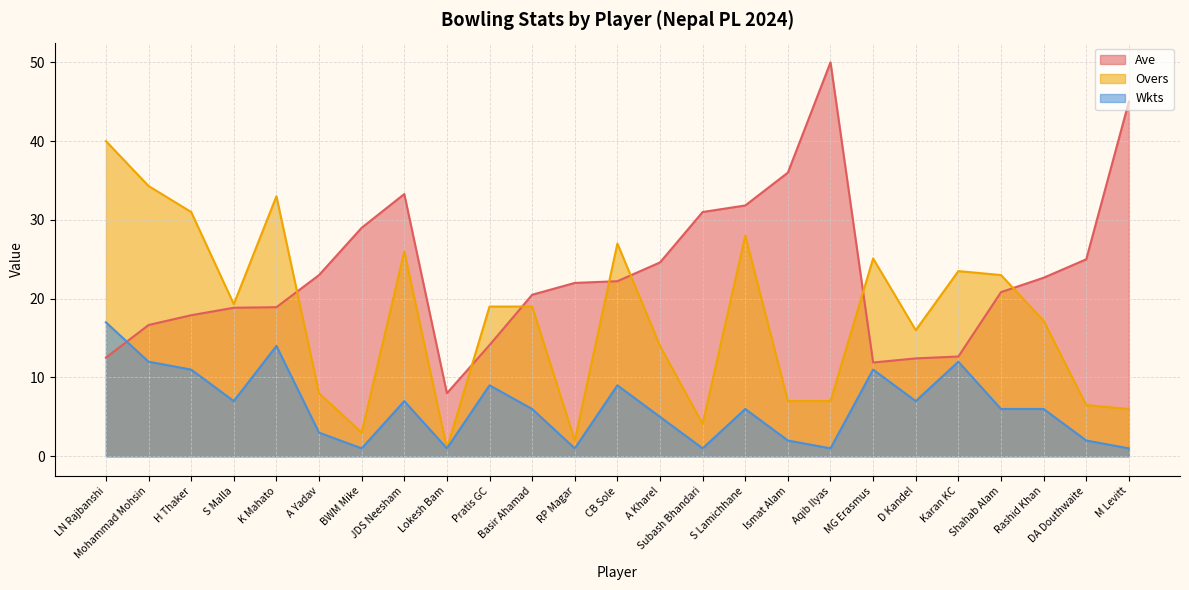

What is the lowest value of the Overs series?

1.0